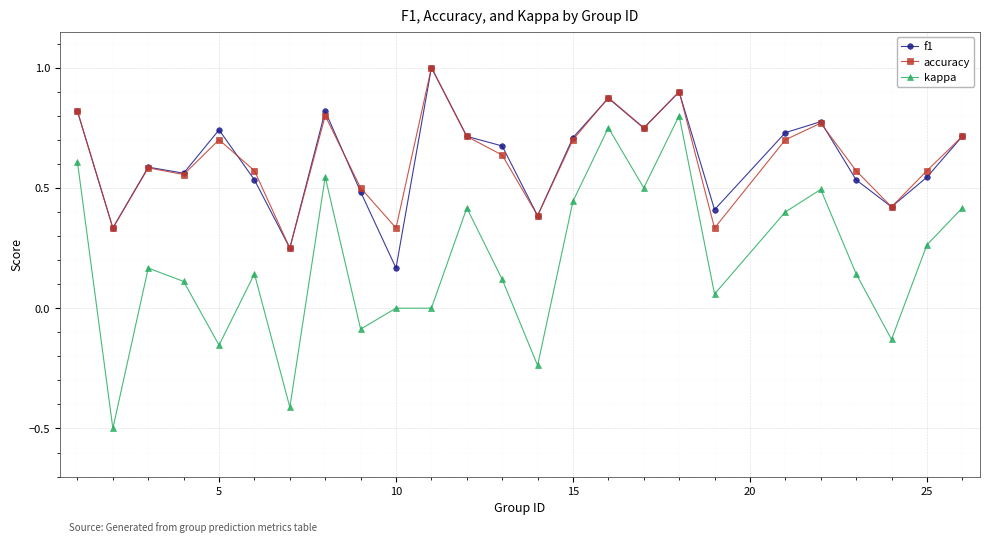

How many categories are shown in the chart?

25